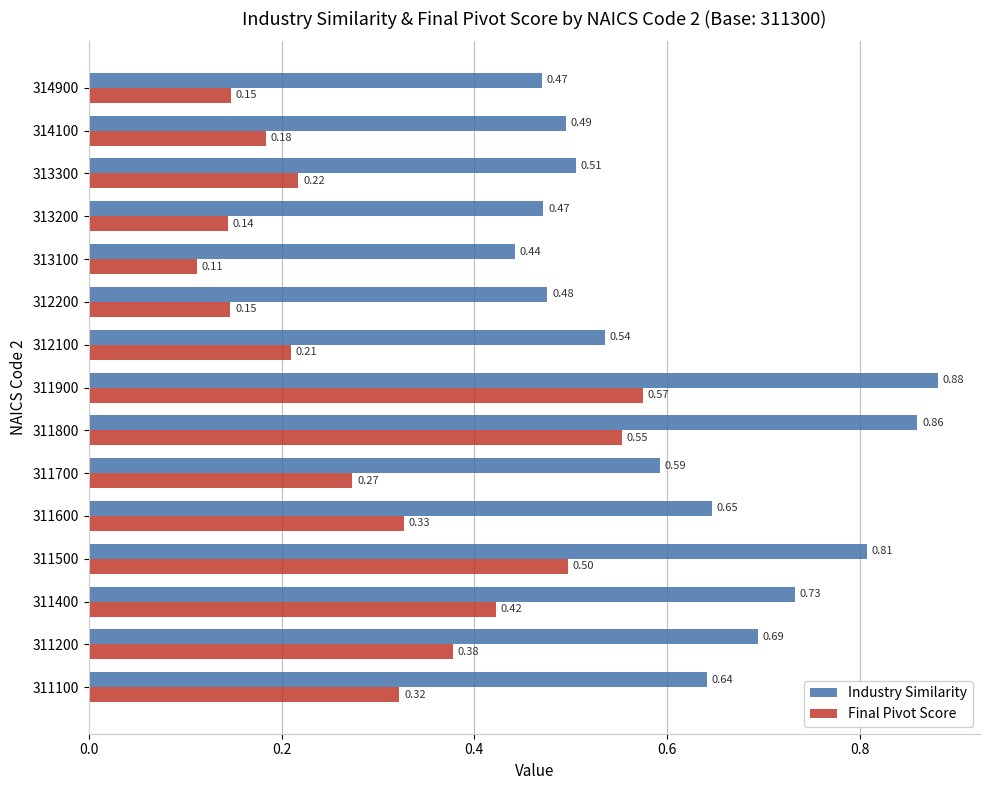

What are all the series names shown in the legend?

Industry Similarity, Final Pivot Score